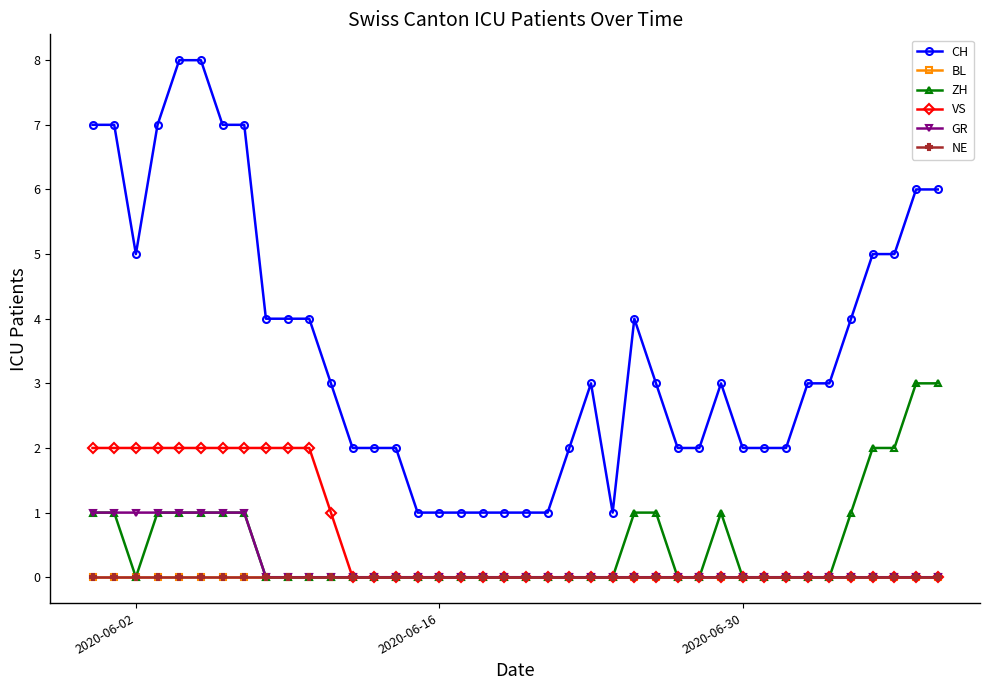

True or false: CH and BL cross at least once.

False